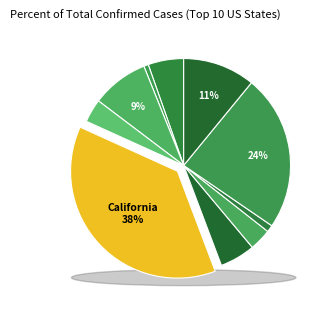

To the nearest percent, what is the combined percentage of Arkansas and Connecticut?

7%